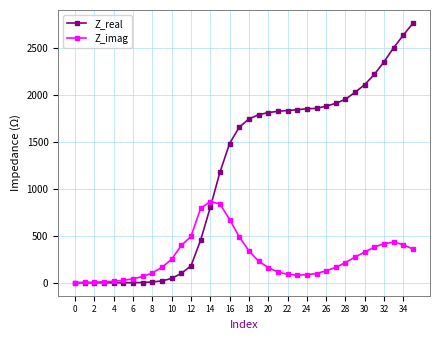

Rank the series by their maximum value, from highest to lowest.

Z_real, Z_imag